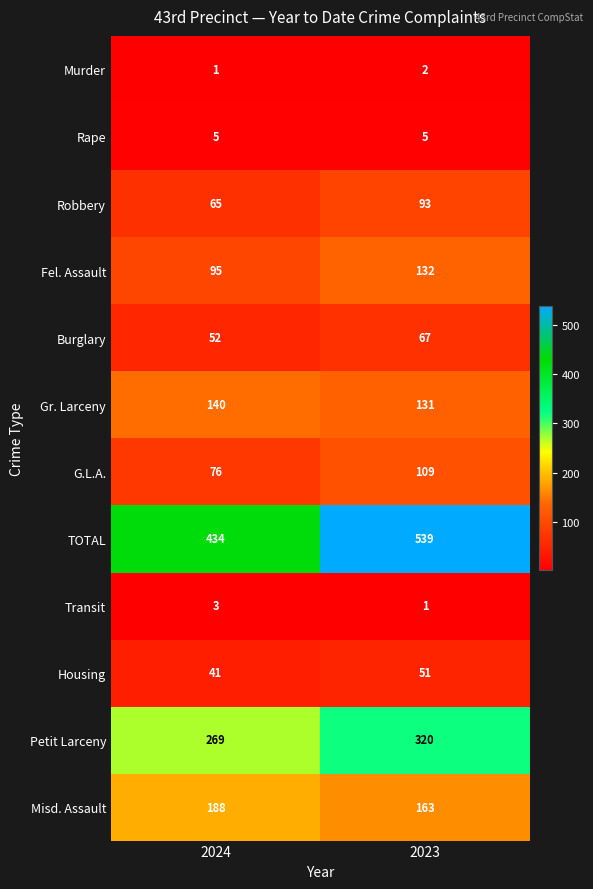

Rank the series at 2023 from lowest to highest value.

Transit, Murder, Rape, Housing, Burglary, Robbery, G.L.A., Gr. Larceny, Fel. Assault, Misd. Assault, Petit Larceny, TOTAL